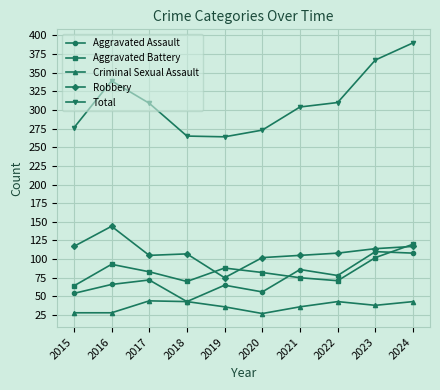

Which category has the highest value in the Total series?

2024